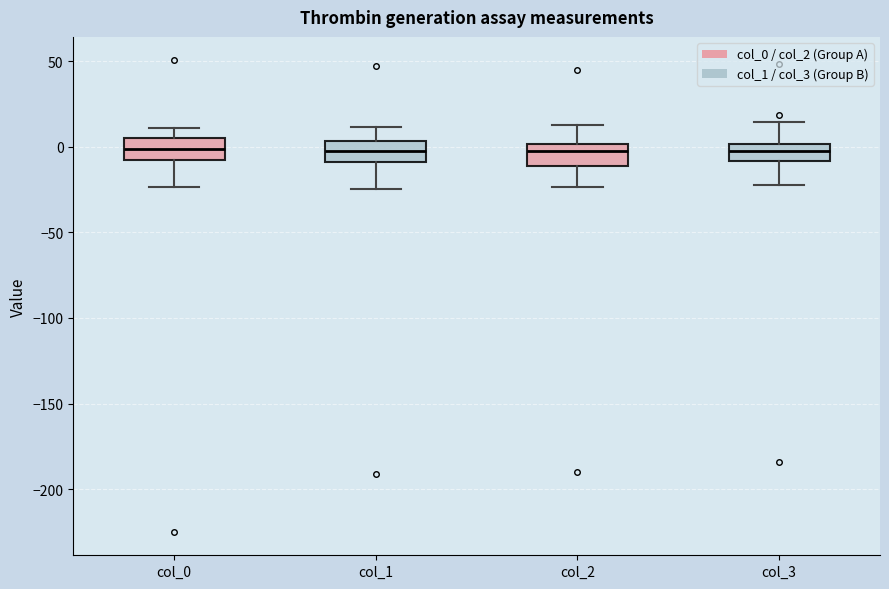

Reading left to right, transcribe this box plot: for each box, give where its median line is, the range the box spans, and where its two whiskers end, as read against the y-axis. The values are not printed on the chart, so give them approximately, as read against the axis.

col_0: median 0, box -10 to 5, whiskers -25 to 10
col_1: median 0, box -10 to 5, whiskers -25 to 10
col_2: median 0 (just below the box's upper edge), box -10 to 0, whiskers -25 to 15
col_3: median 0 (inside the box), box -10 to 0, whiskers -20 to 15